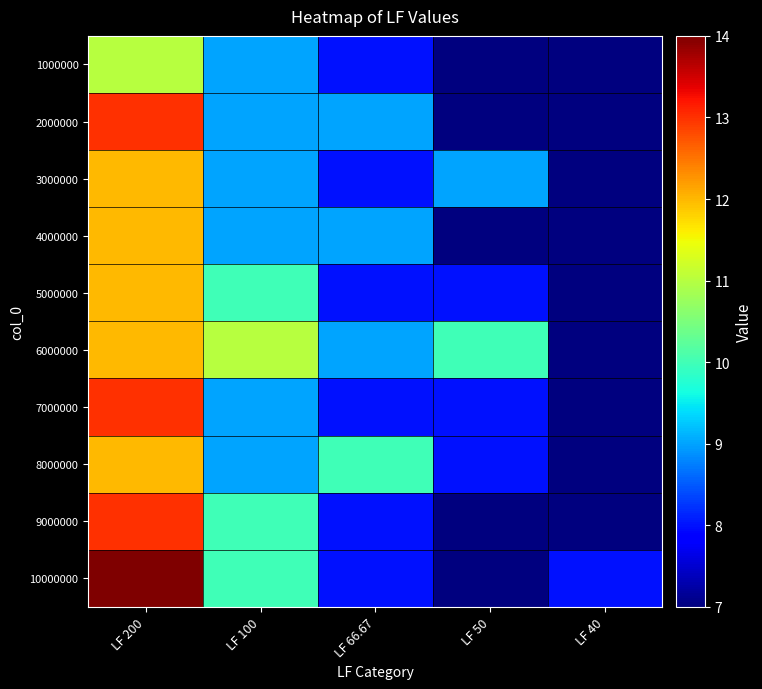

Reading left to right, what are all the values shown in this chart?

1000000: LF 200=11	LF 100=9	LF 66.67=8	LF 50=7	LF 40=7
2000000: LF 200=13	LF 100=9	LF 66.67=9	LF 50=7	LF 40=7
3000000: LF 200=12	LF 100=9	LF 66.67=8	LF 50=9	LF 40=7
4000000: LF 200=12	LF 100=9	LF 66.67=9	LF 50=7	LF 40=7
5000000: LF 200=12	LF 100=10	LF 66.67=8	LF 50=8	LF 40=7
6000000: LF 200=12	LF 100=11	LF 66.67=9	LF 50=10	LF 40=7
7000000: LF 200=13	LF 100=9	LF 66.67=8	LF 50=8	LF 40=7
8000000: LF 200=12	LF 100=9	LF 66.67=10	LF 50=8	LF 40=7
9000000: LF 200=13	LF 100=10	LF 66.67=8	LF 50=7	LF 40=7
10000000: LF 200=14	LF 100=10	LF 66.67=8	LF 50=7	LF 40=8